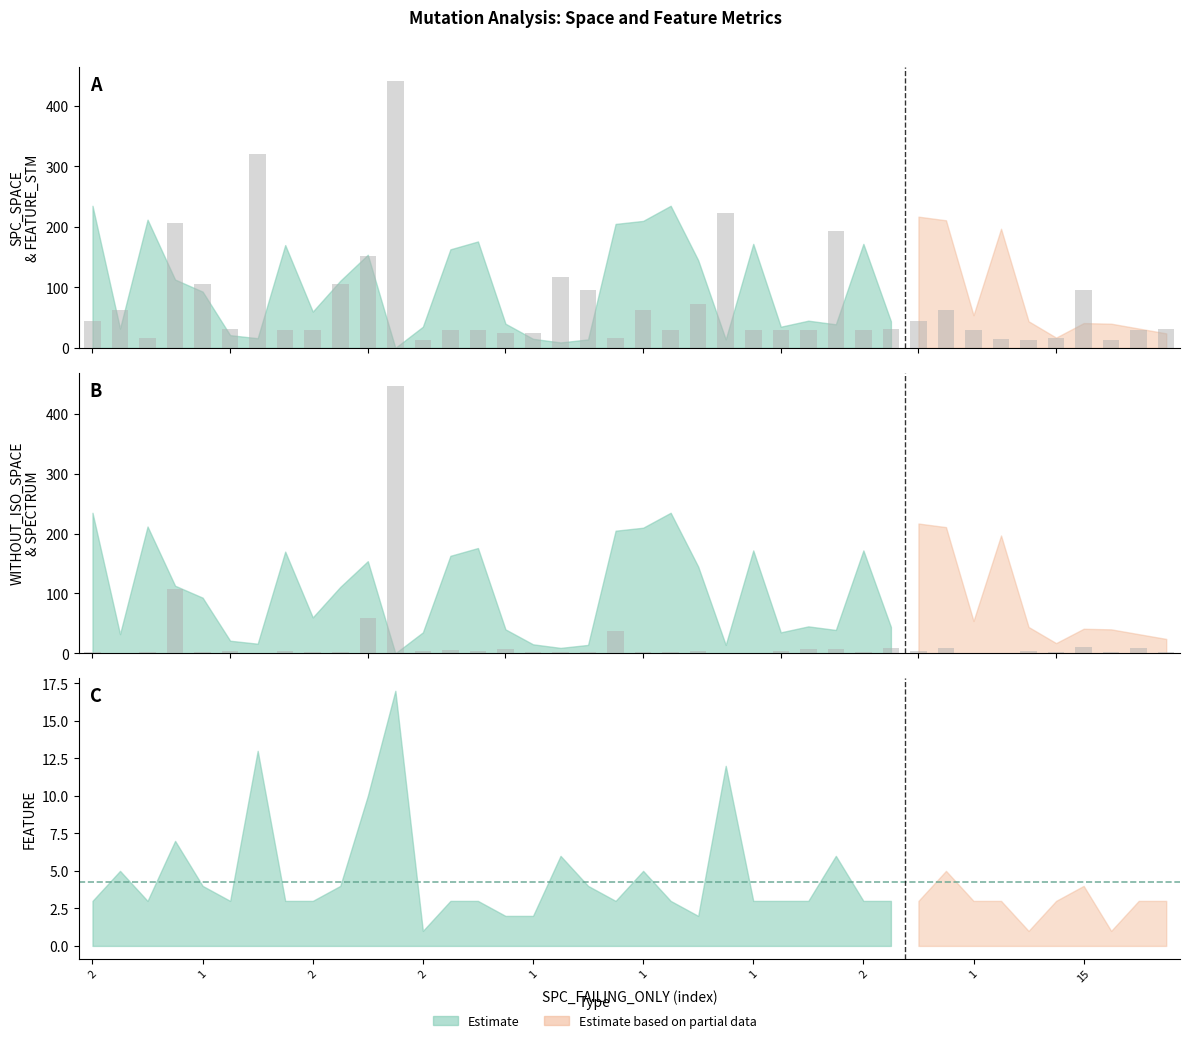

How many data points in SPECTRUM are above 3?

13